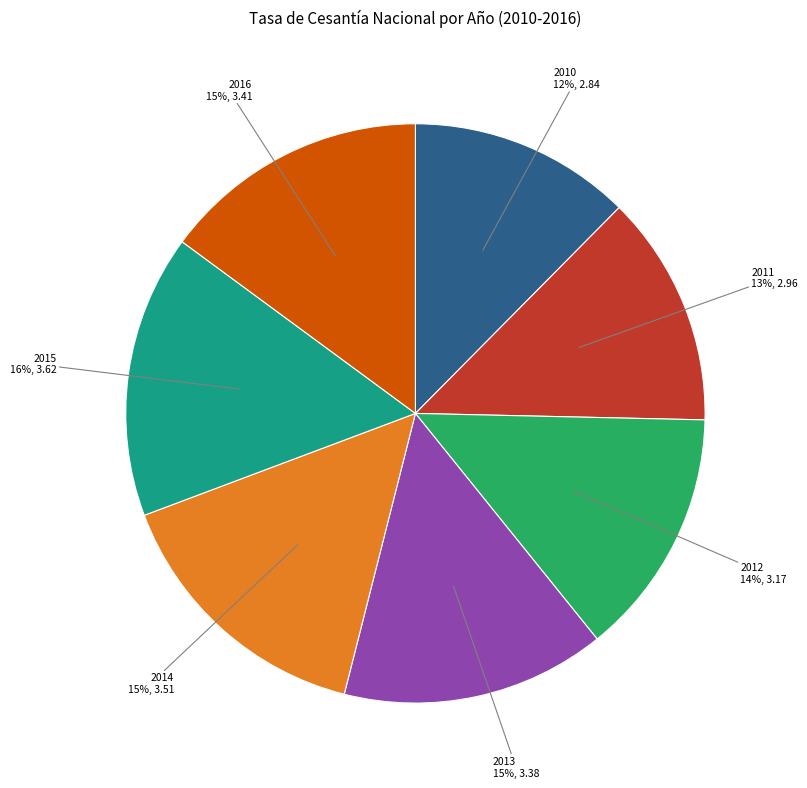

The 2011 slice represents 1% of the pie. True or false?

False